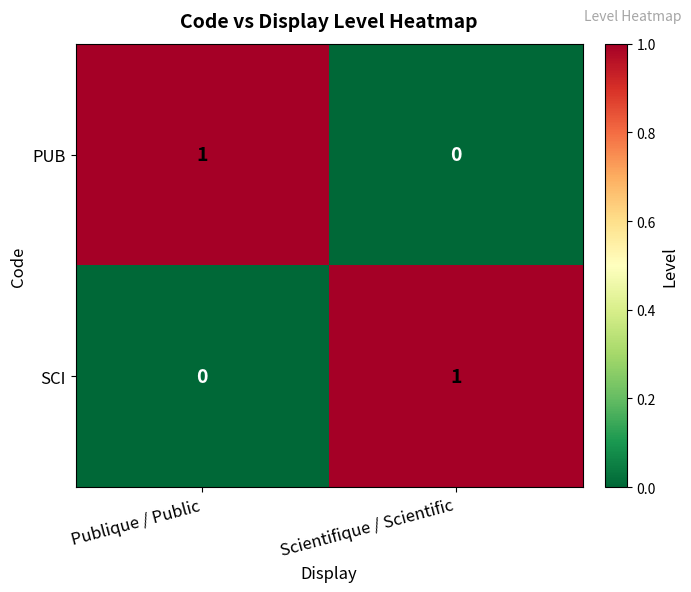

Reading left to right, extract all data points from this chart.

PUB: 1	0
SCI: 0	1